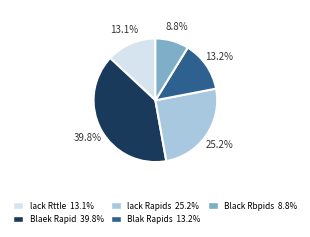

What percentage is the Black Rbpids slice, to the nearest percent?

9%